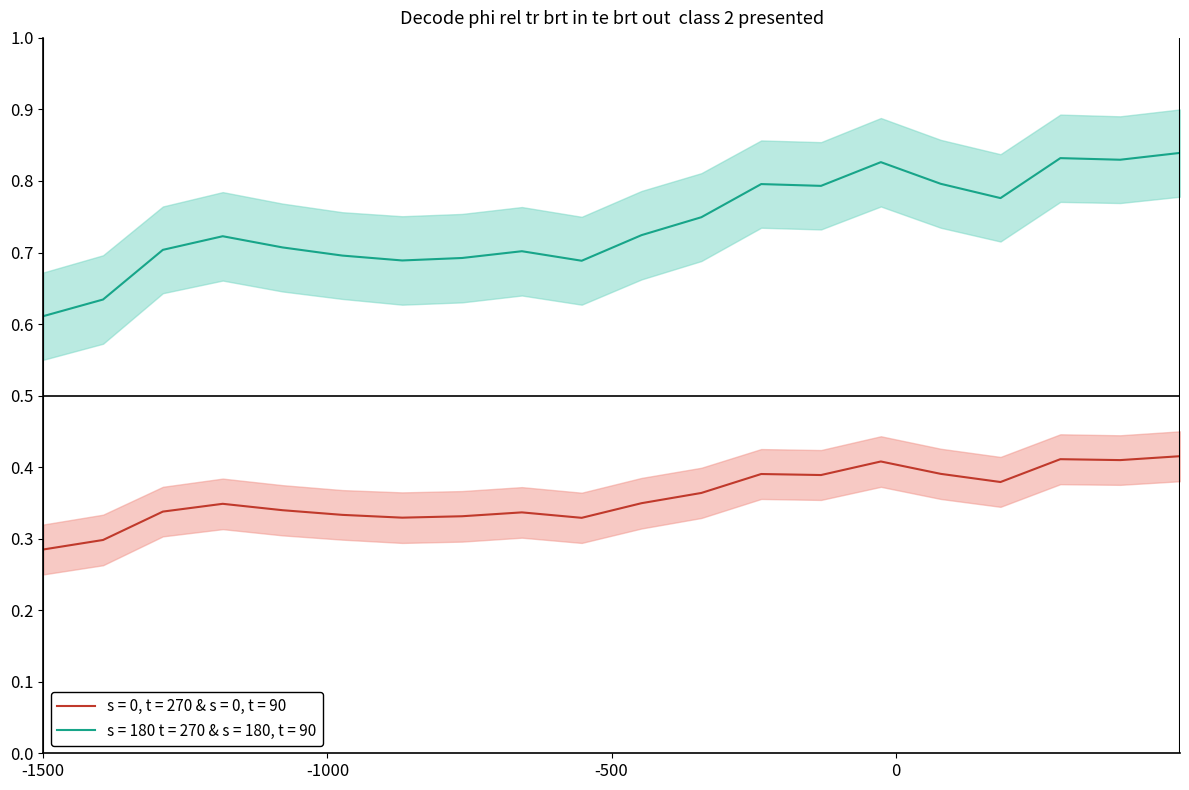

How many lines are shown in the chart?

2